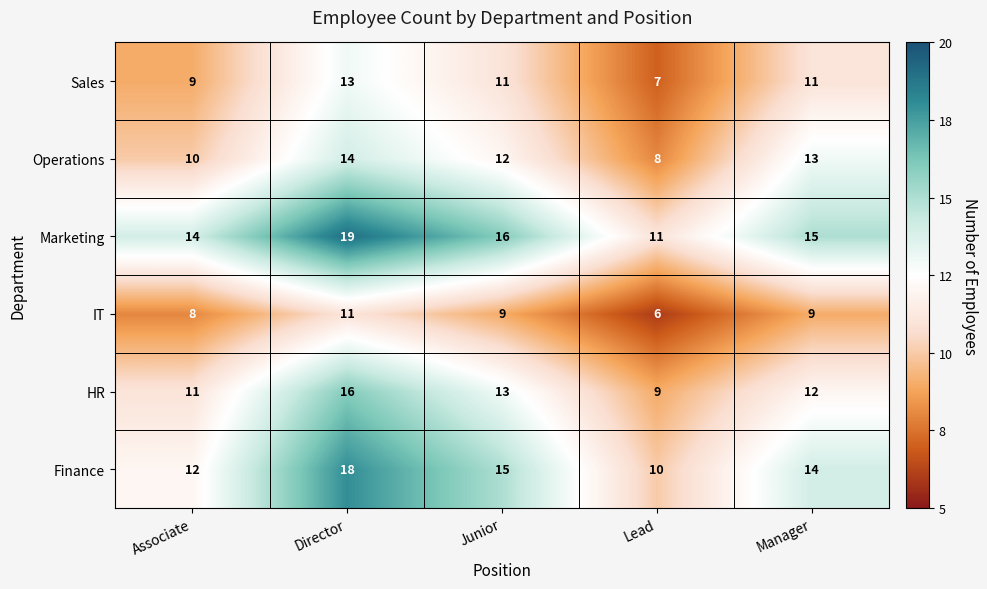

What is the sum of all Sales values?

51